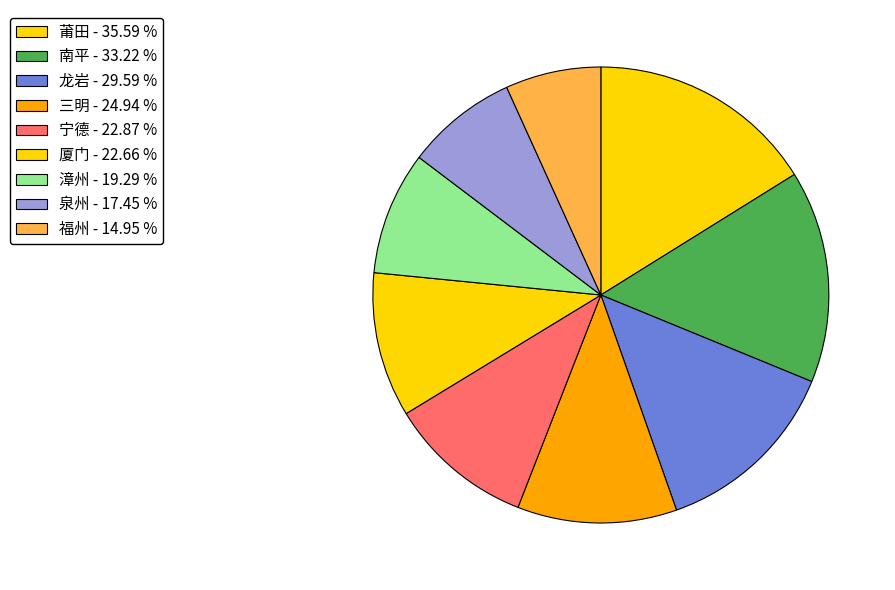

What percentage is NOT represented by 厦门?

89.7%